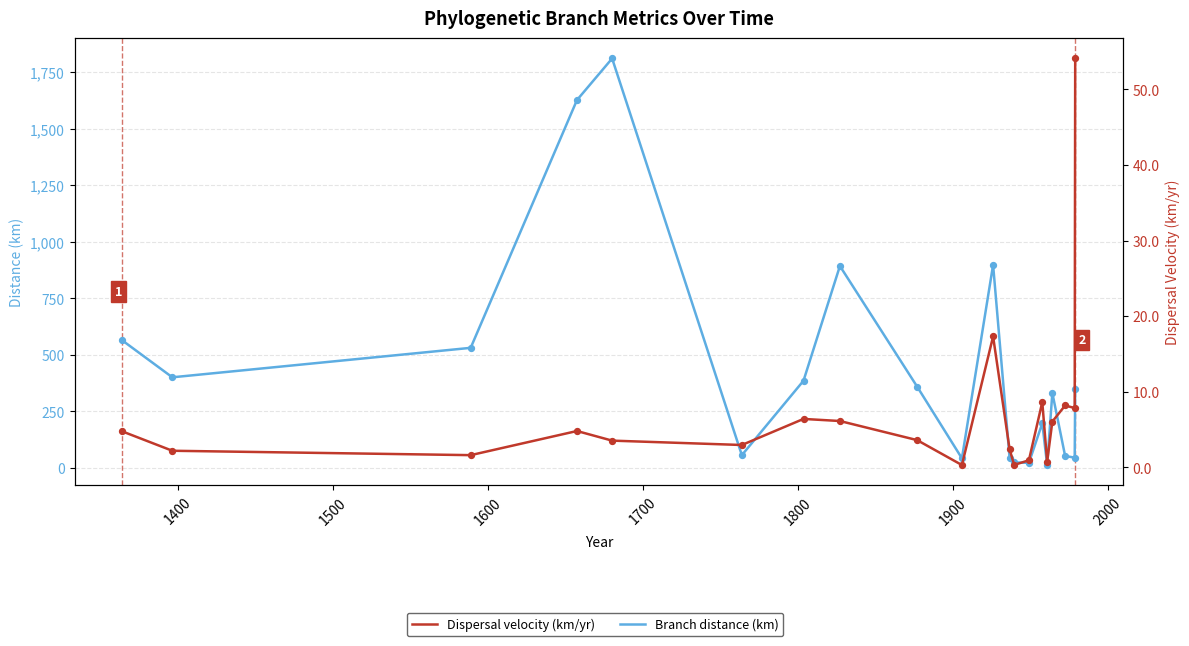

What are all the series names shown in the legend?

Branch distance (km), Dispersal velocity (km/yr)